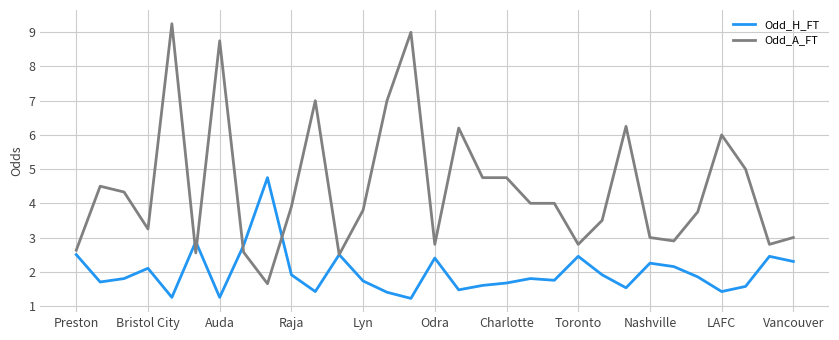

List the series in order of their overall mean, lowest first.

Odd_H_FT, Odd_A_FT